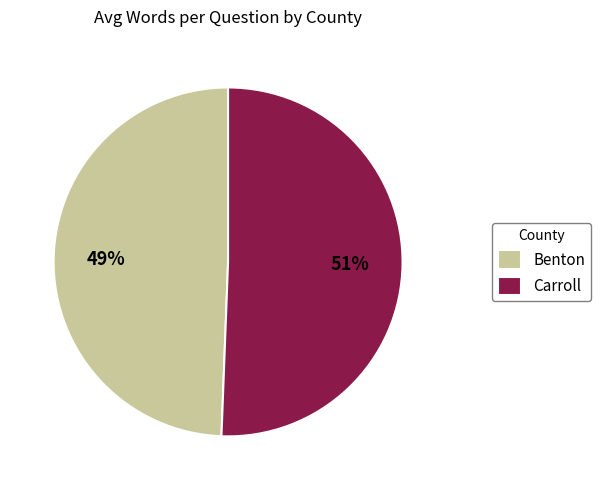

How many slices are in this pie chart?

2